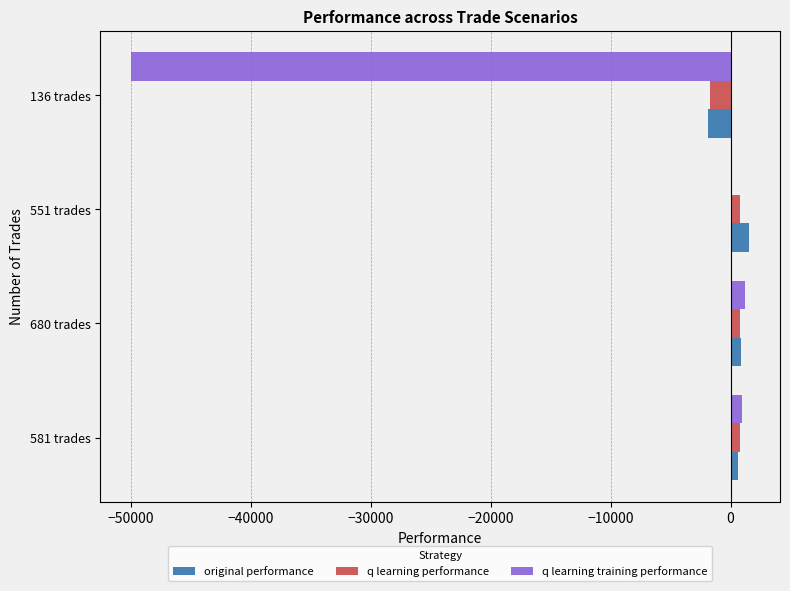

What are all the series names shown in the legend?

original performance, q learning performance, q learning training performance